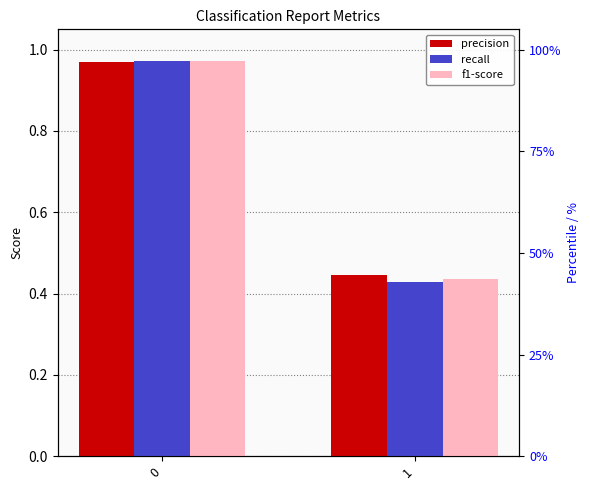

Rank the series at 1 from highest to lowest value.

precision, f1-score, recall